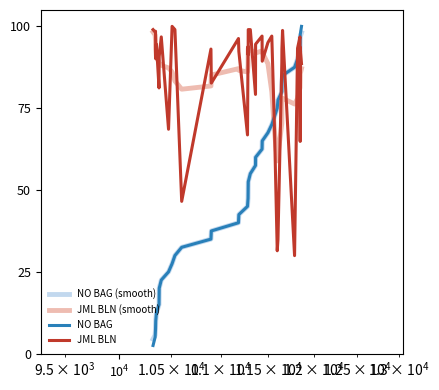

Which series ends up on top after the final intersection of JML BLN (smooth) and NO BAG (smooth)?

NO BAG (smooth)